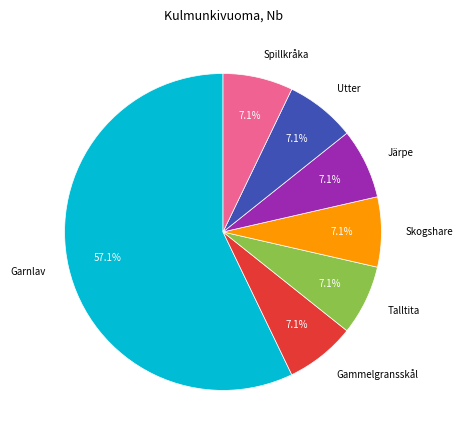

What is the largest slice in the pie chart?

Garnlav